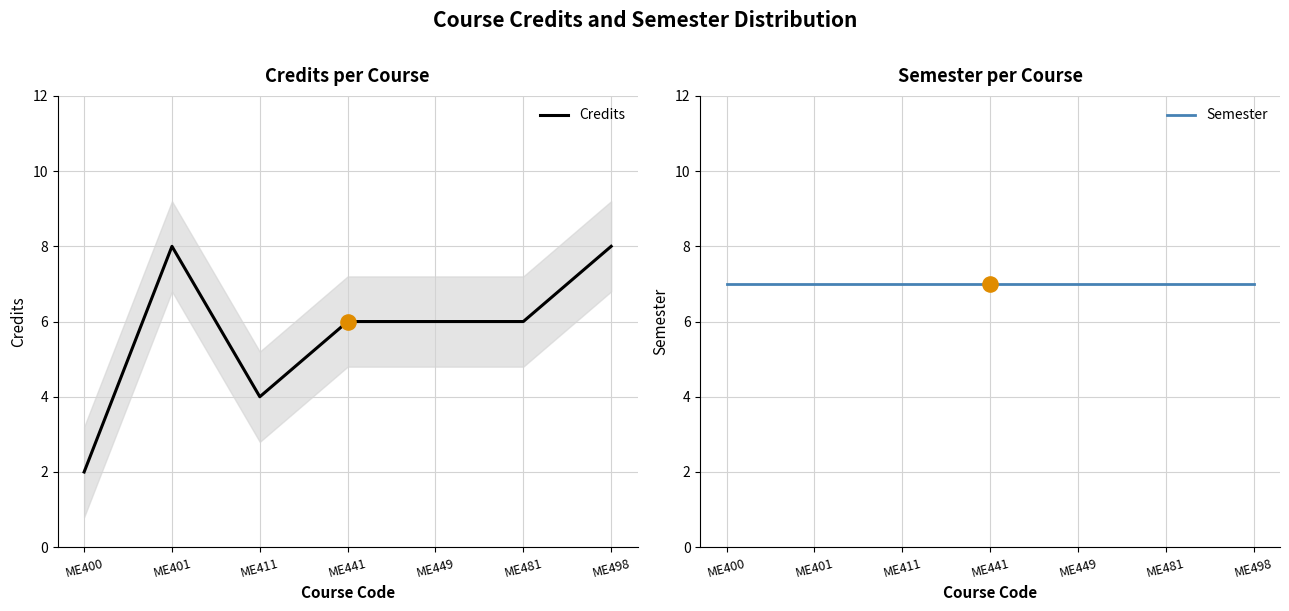

Is the value of Credits at ME401 greater than the value of Semester at ME481?

Yes